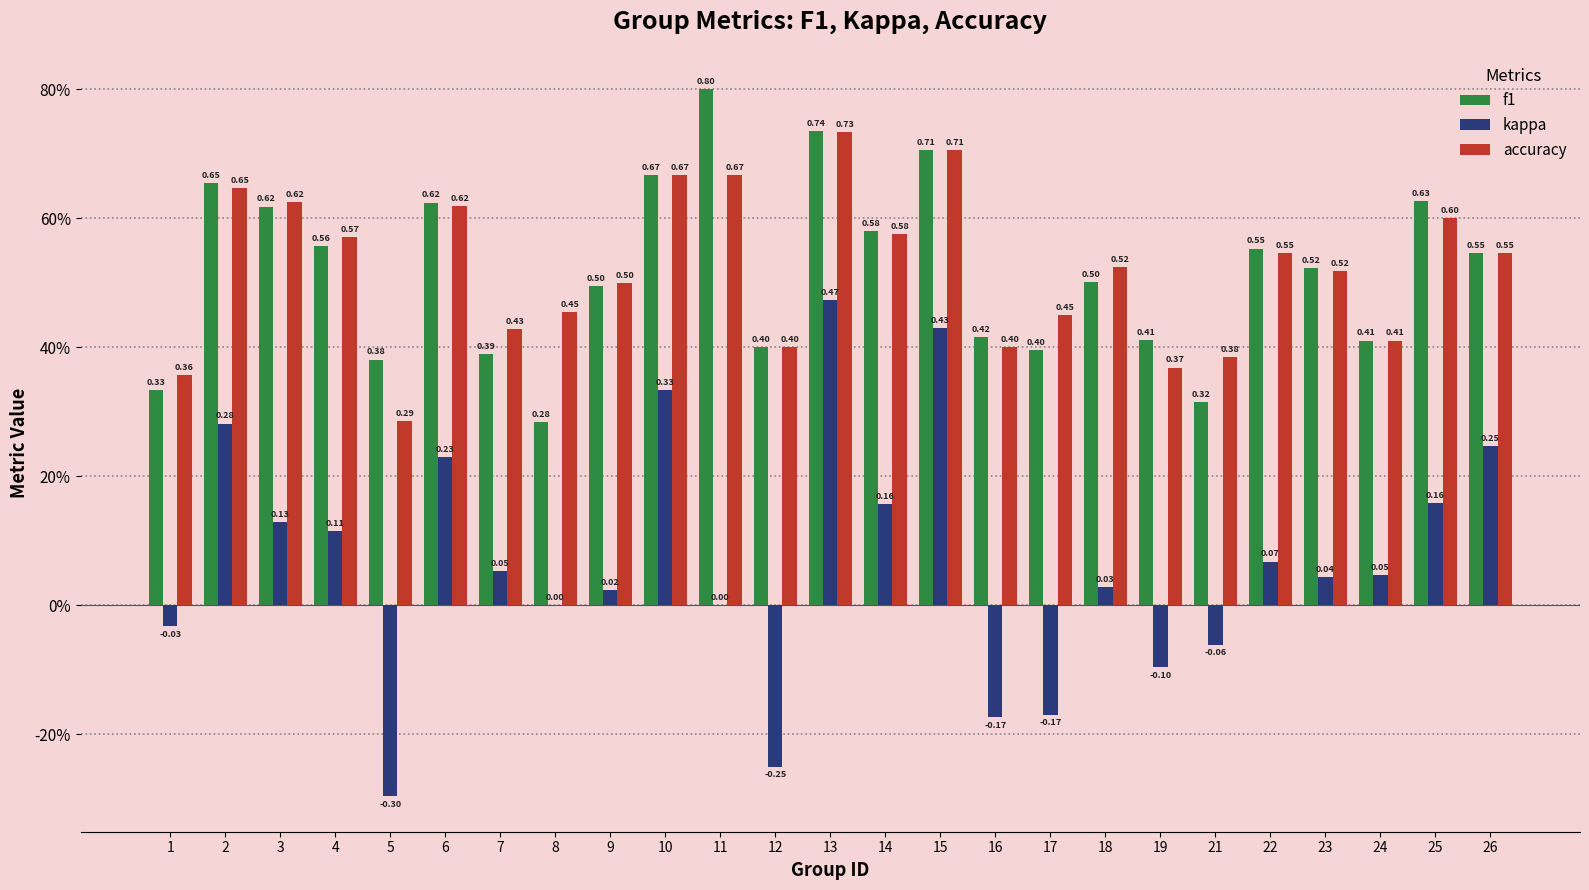

Are the bars grouped side by side (vs. stacked)?

Yes